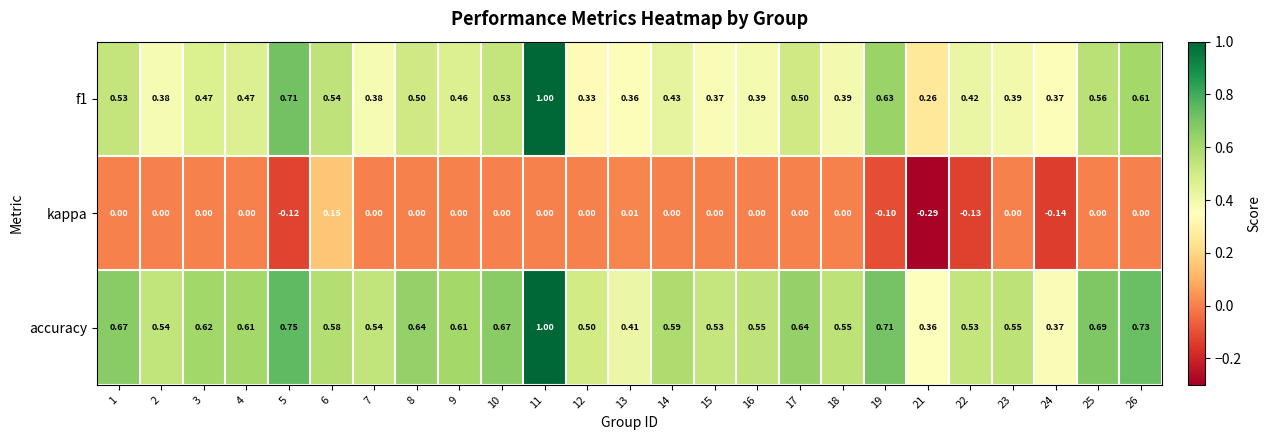

Between 8 and 24, which series saw the biggest shift?

accuracy